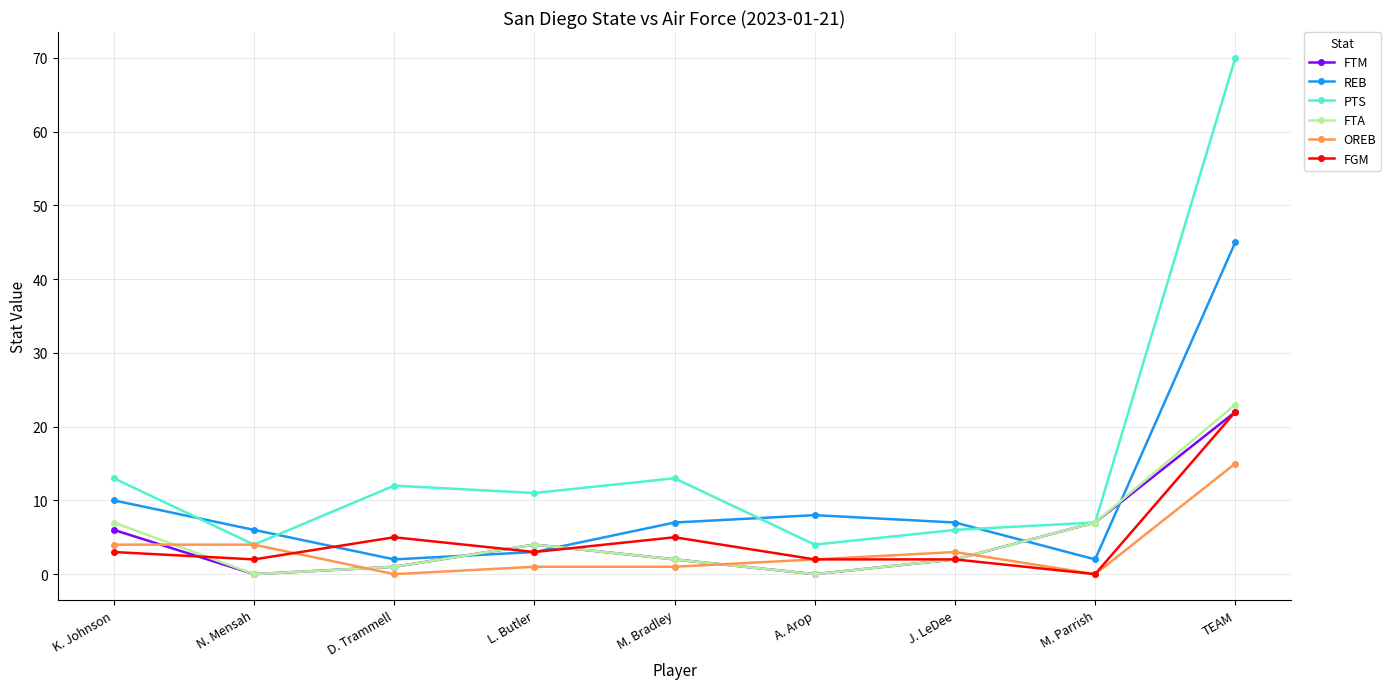

Which series changed the most between K. Johnson and TEAM?

PTS